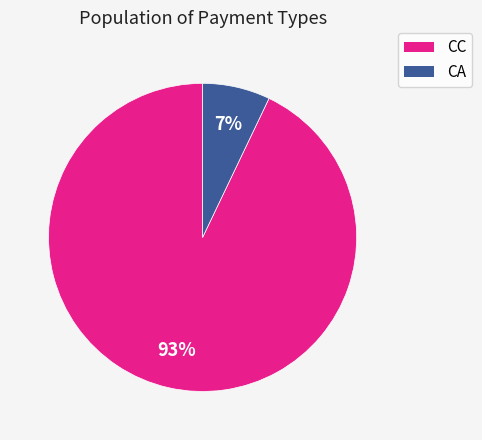

To the nearest percent, what is the difference between the largest and smallest slice percentages?

86%